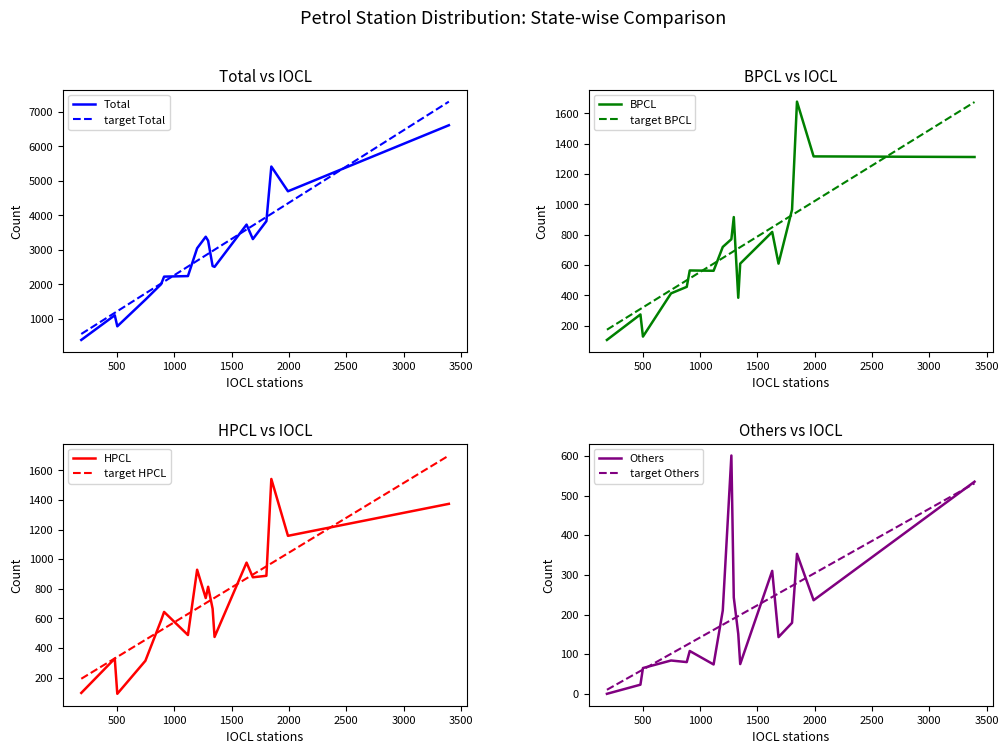

What is the minimum value for Total?

393.0